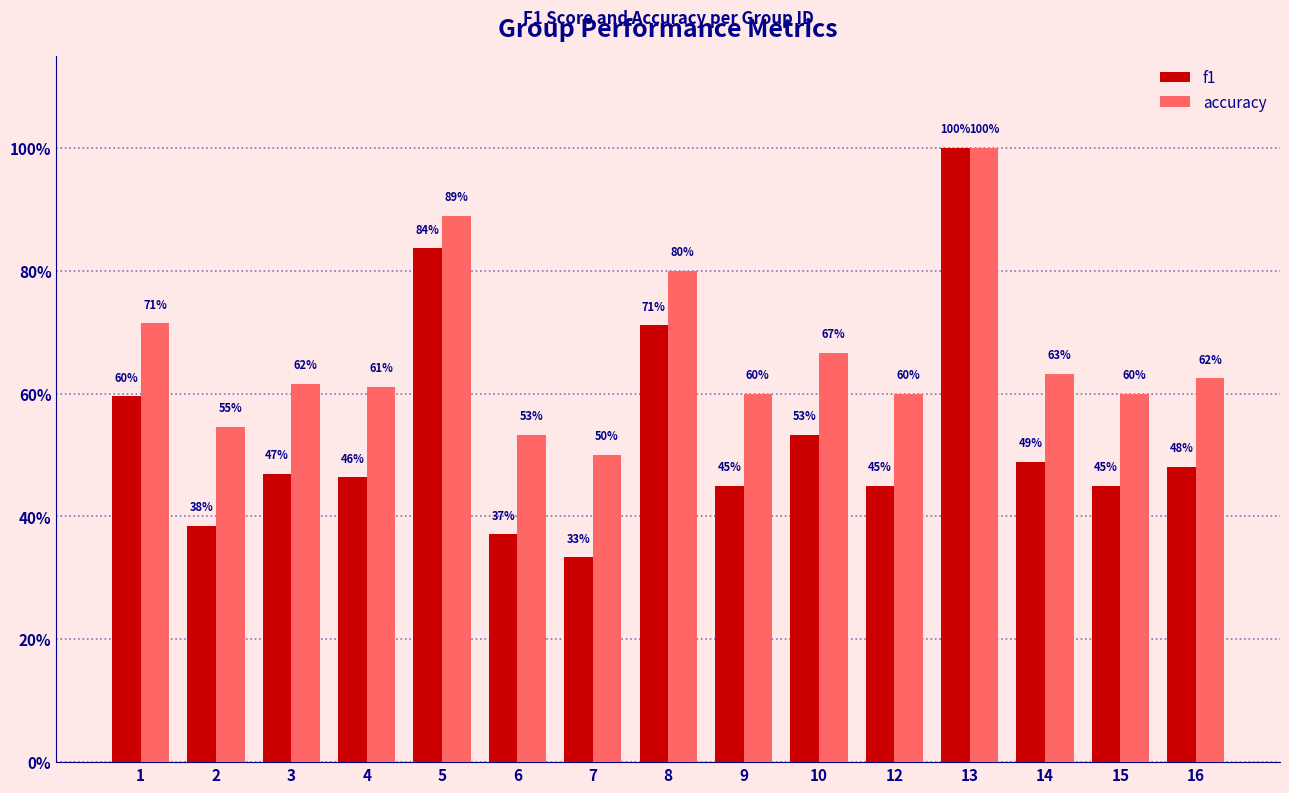

Which series changed the most between 14 and 16?

f1